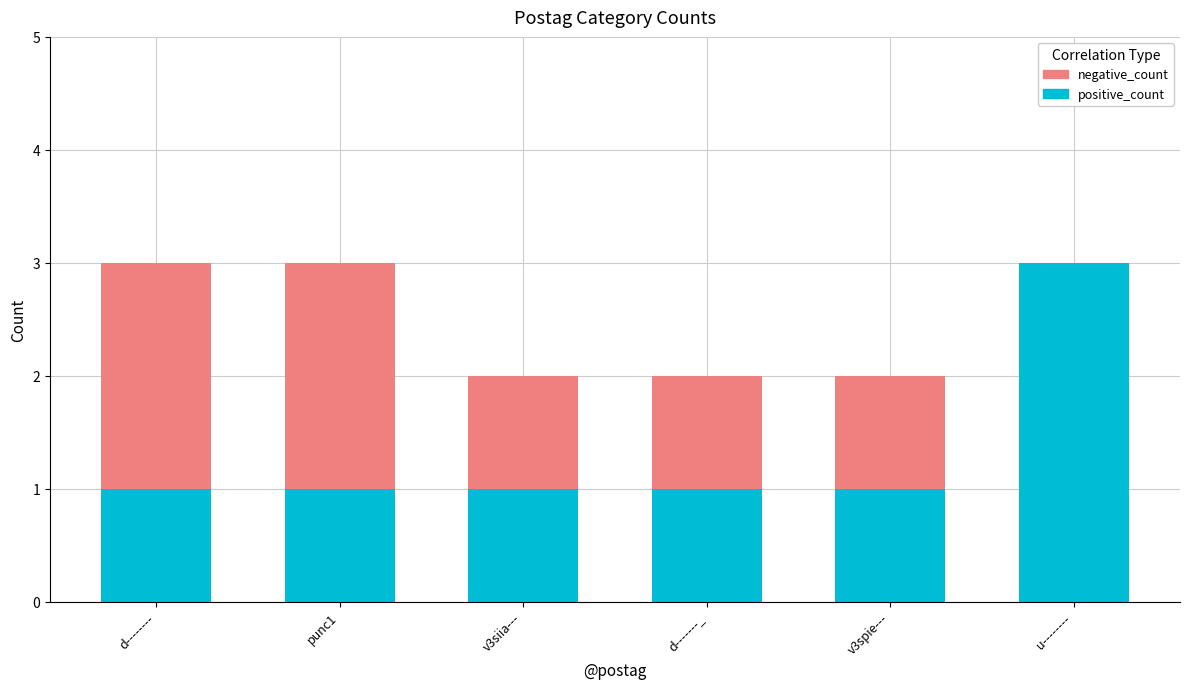

What are all the series names shown in the legend?

negative_count, positive_count